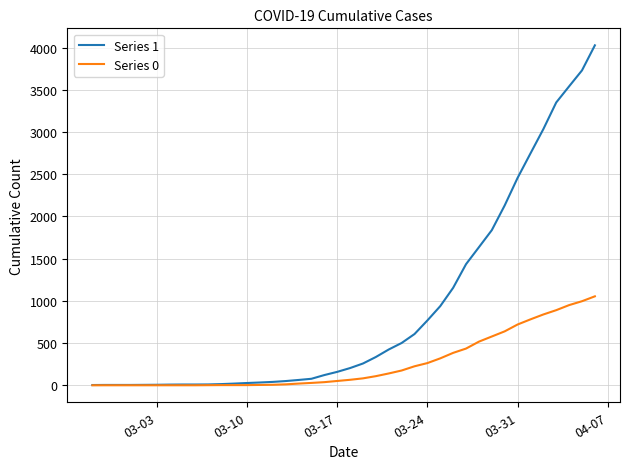

Rank the series by their maximum value, from lowest to highest.

Series 0, Series 1